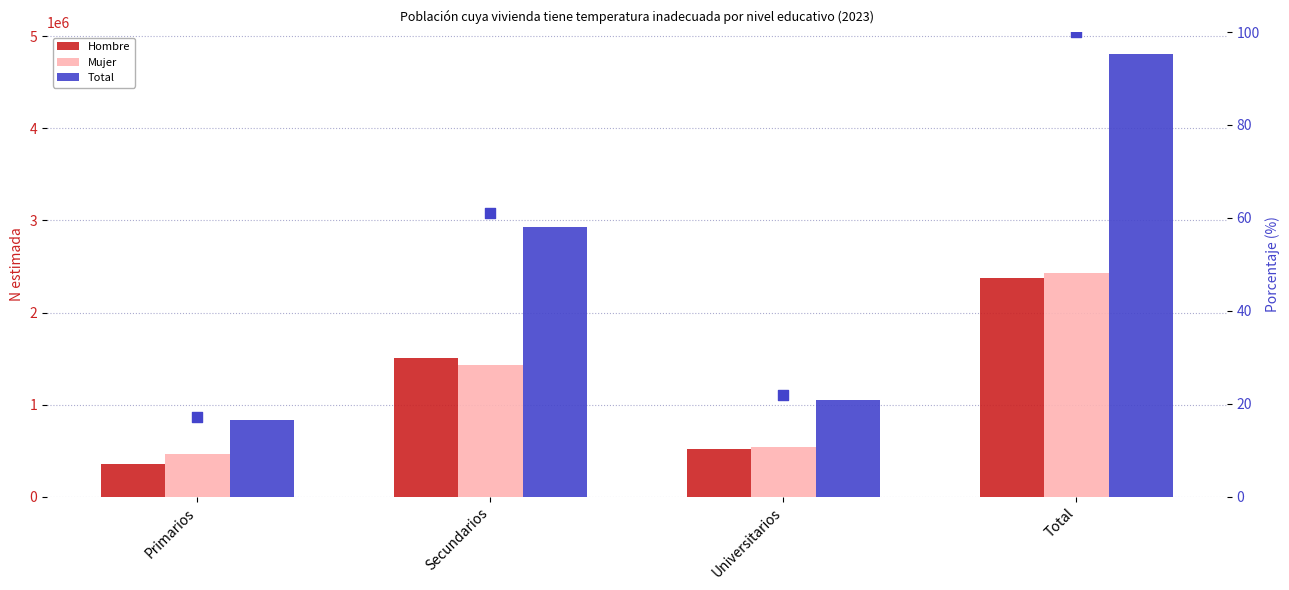

Is the value of % relativo (Total) at Total greater than the value of Mujer at Secundarios?

No